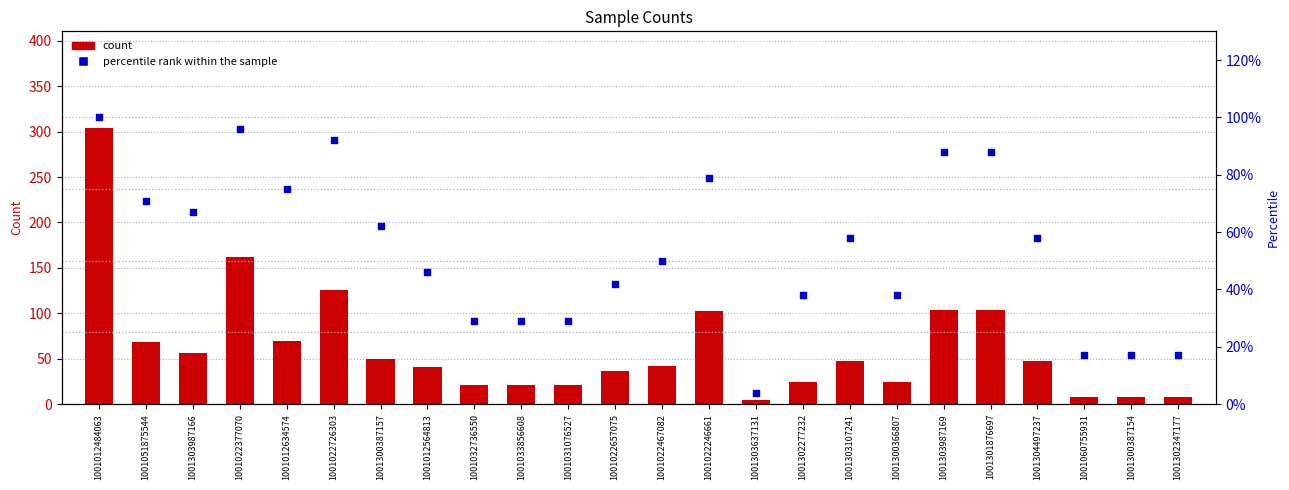

Which series has the largest total across all categories?

count